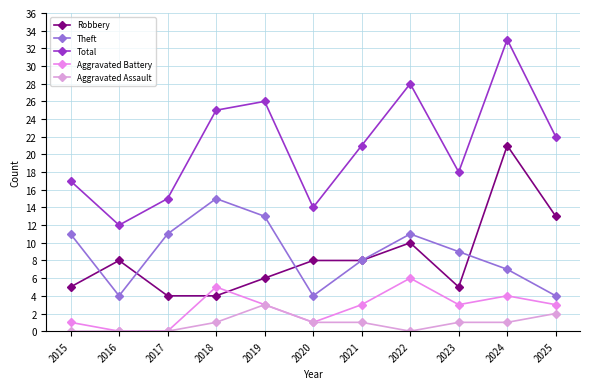

At which category is the sum across all series the highest?

2024